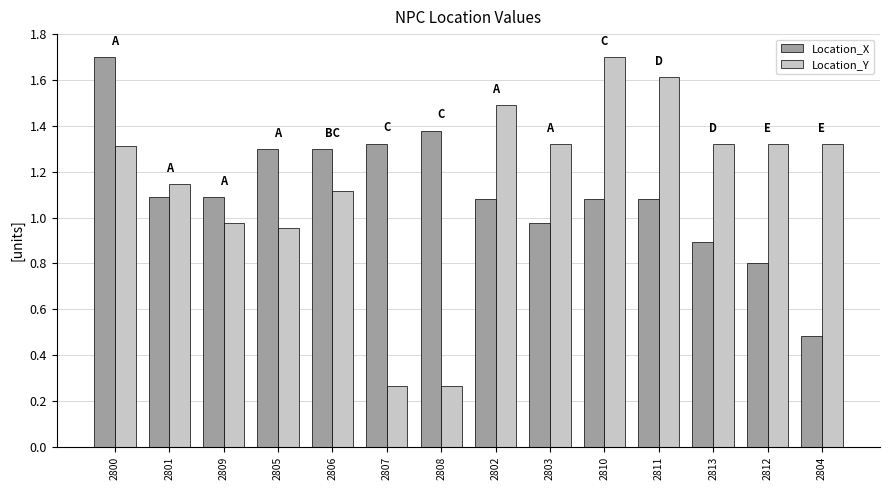

True or false: Location_X has a value of 1.1 at 2802.

True